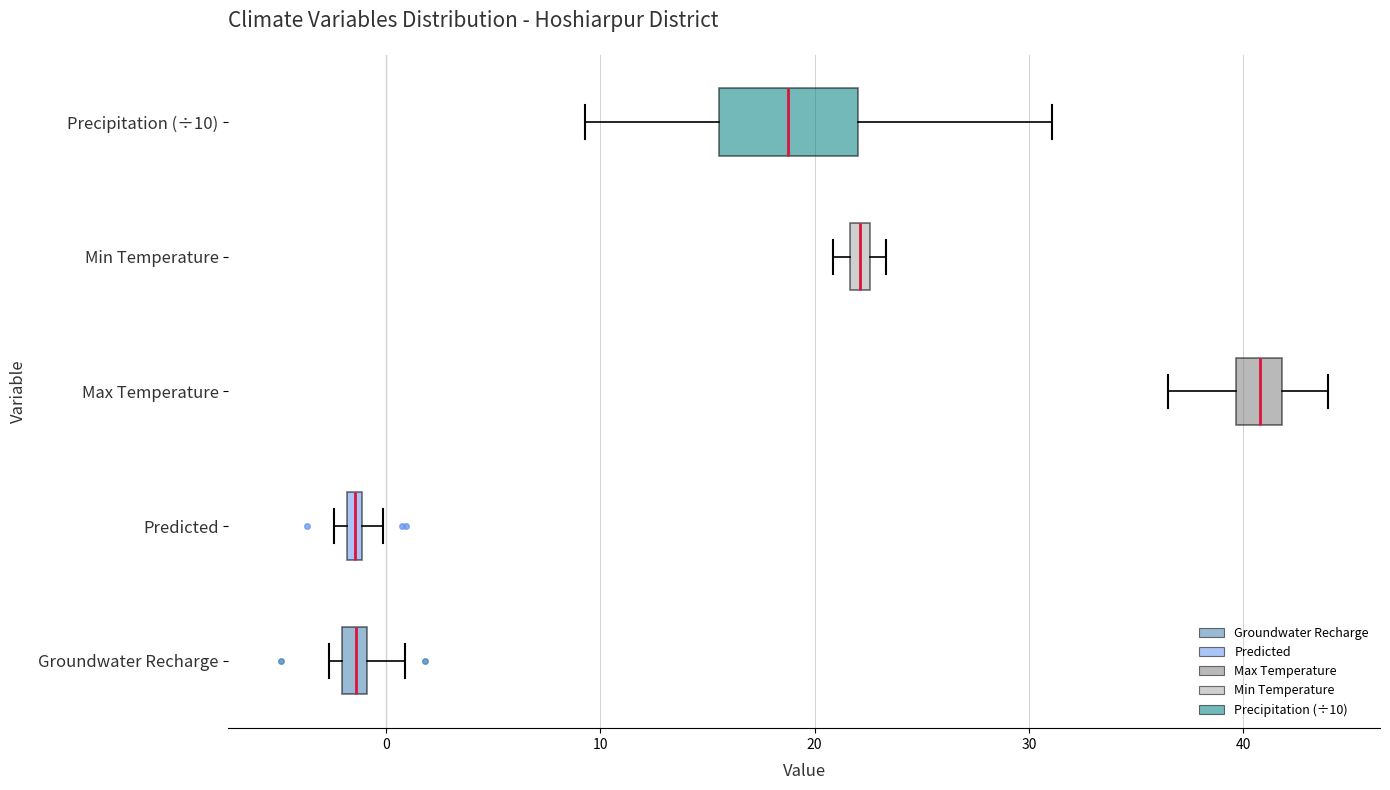

Where is the left edge of the box for Min Temperature on the x-axis? The values are not printed on the chart, so give them approximately, as read against the axis.

22